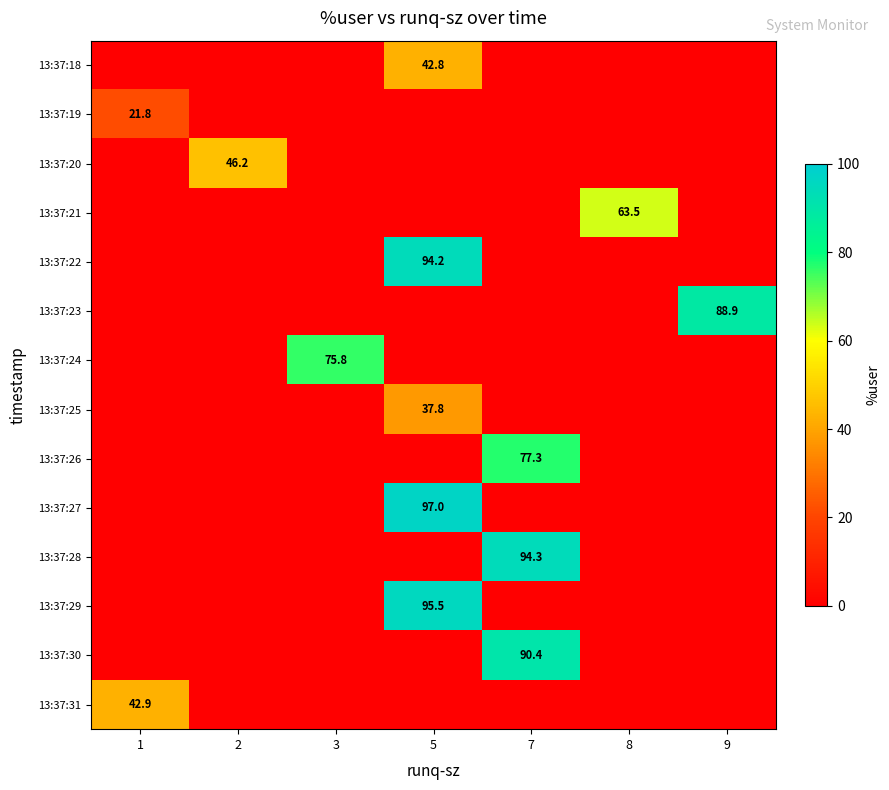

Reading left to right, transcribe all the data shown in this chart.

row_0: -1.0	-1.0	-1.0	42.8	-1.0	-1.0	-1.0
row_1: 21.8	-1.0	-1.0	-1.0	-1.0	-1.0	-1.0
row_2: -1.0	46.2	-1.0	-1.0	-1.0	-1.0	-1.0
row_3: -1.0	-1.0	-1.0	-1.0	-1.0	63.5	-1.0
row_4: -1.0	-1.0	-1.0	94.2	-1.0	-1.0	-1.0
row_5: -1.0	-1.0	-1.0	-1.0	-1.0	-1.0	88.9
row_6: -1.0	-1.0	75.8	-1.0	-1.0	-1.0	-1.0
row_7: -1.0	-1.0	-1.0	37.8	-1.0	-1.0	-1.0
row_8: -1.0	-1.0	-1.0	-1.0	77.3	-1.0	-1.0
row_9: -1.0	-1.0	-1.0	97.0	-1.0	-1.0	-1.0
row_10: -1.0	-1.0	-1.0	-1.0	94.3	-1.0	-1.0
row_11: -1.0	-1.0	-1.0	95.5	-1.0	-1.0	-1.0
row_12: -1.0	-1.0	-1.0	-1.0	90.4	-1.0	-1.0
row_13: 42.9	-1.0	-1.0	-1.0	-1.0	-1.0	-1.0